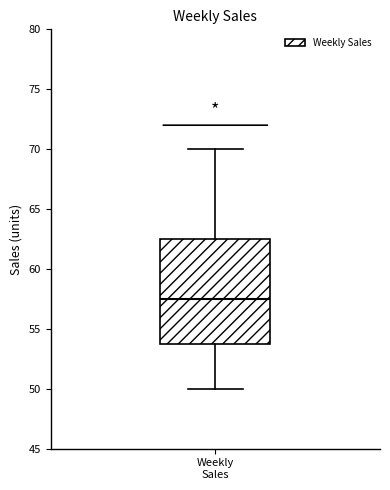

Where does the lower whisker of the box for Weekly Sales end on the y-axis? The values are not printed on the chart, so give them approximately, as read against the axis.

50.0